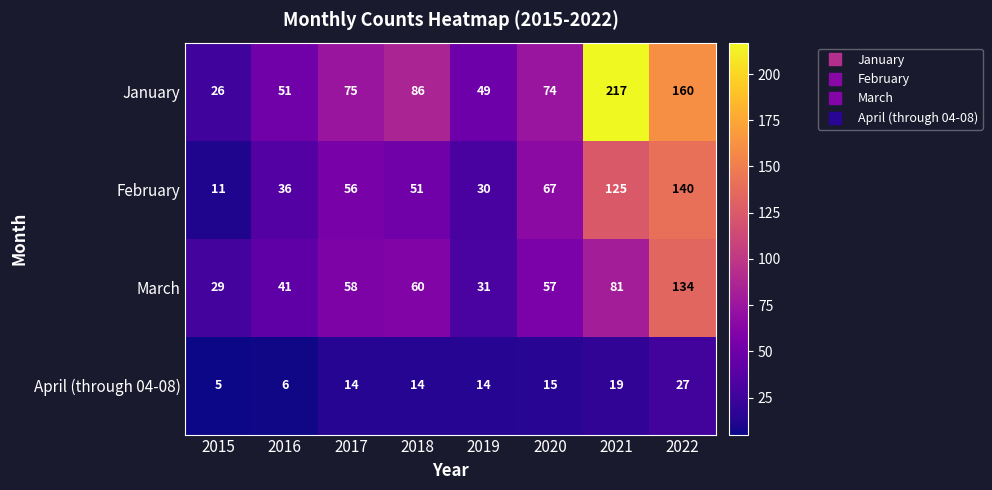

The value of January at 2015 is 26. True or false?

True